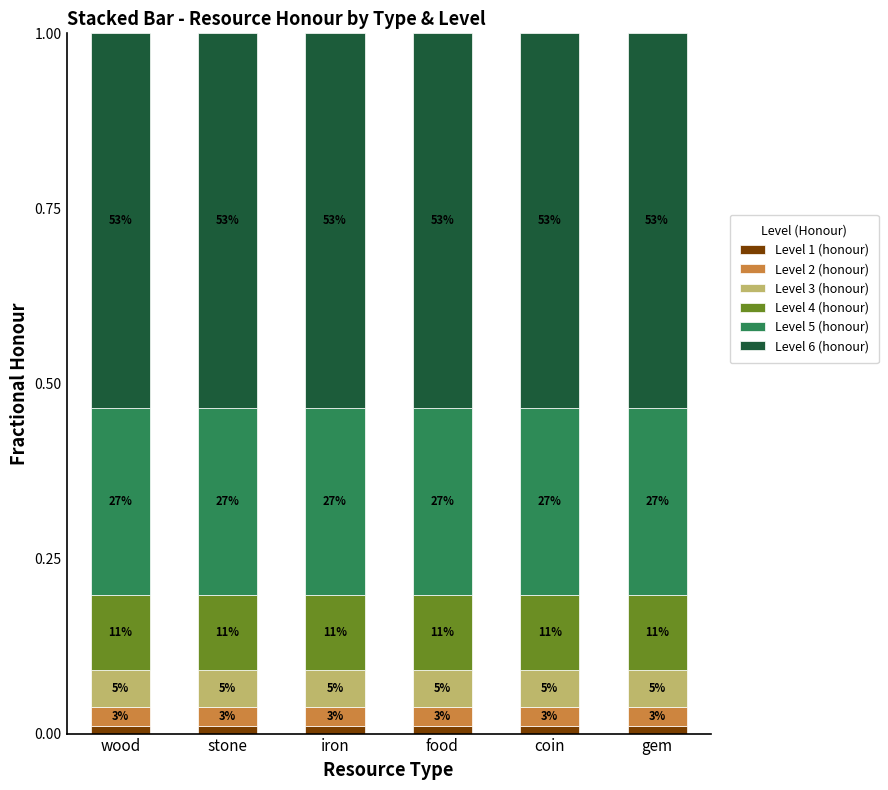

How many bars are there in total?

6